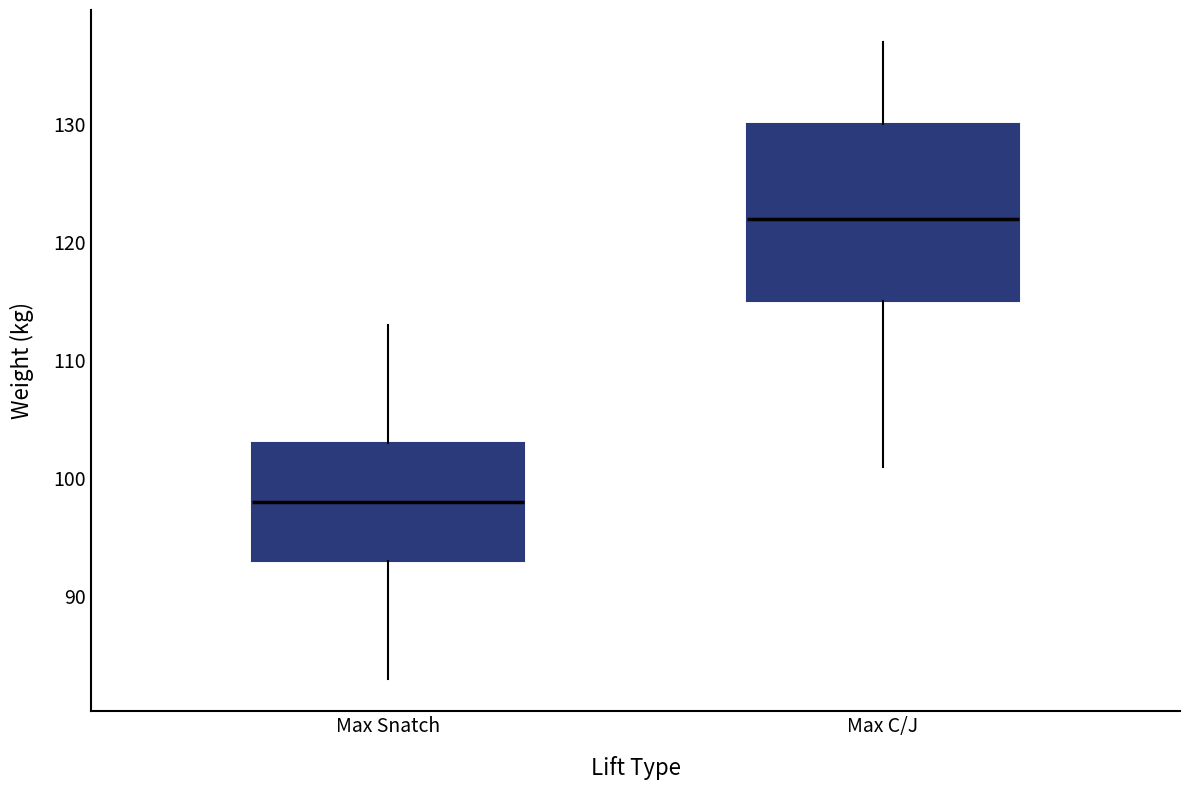

Which box is the tallest, from its lower edge to its upper edge?

Max C/J